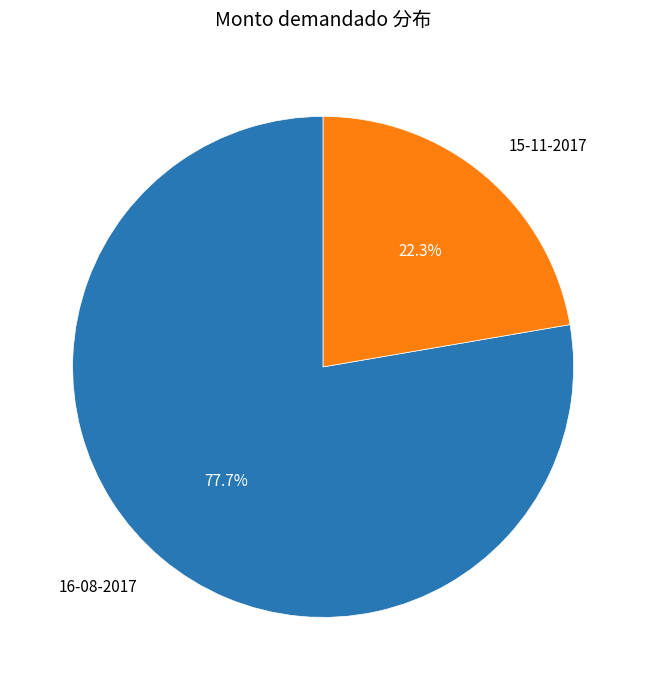

What is the total percentage of 16-08-2017 and 15-11-2017?

100.0%